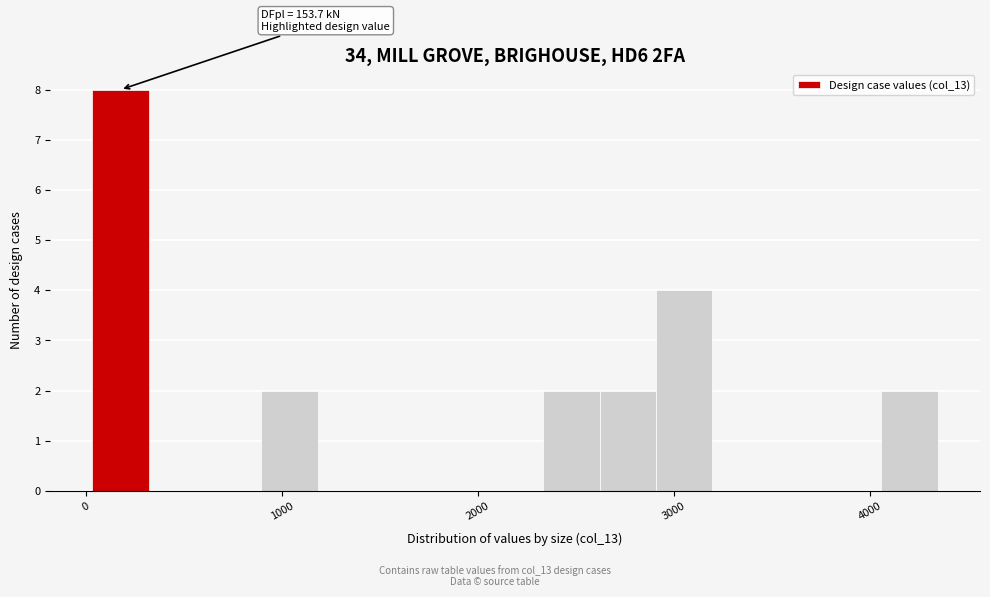

Around what value on the x-axis is the tallest bar? Give the approximate position of its centre, as read against the axis.

200